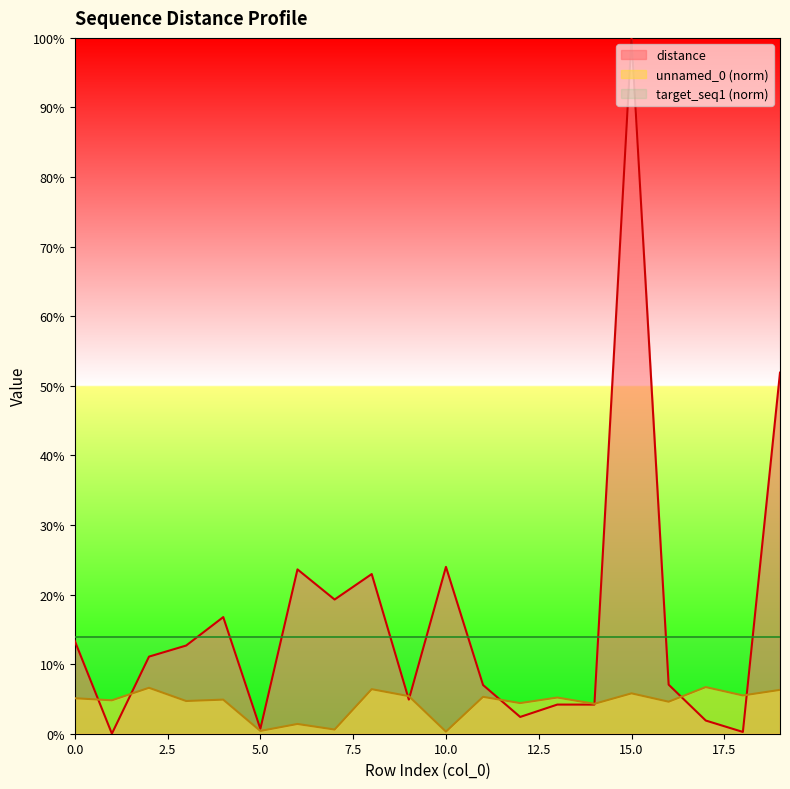

What is the total value across all series at 12?

0.1